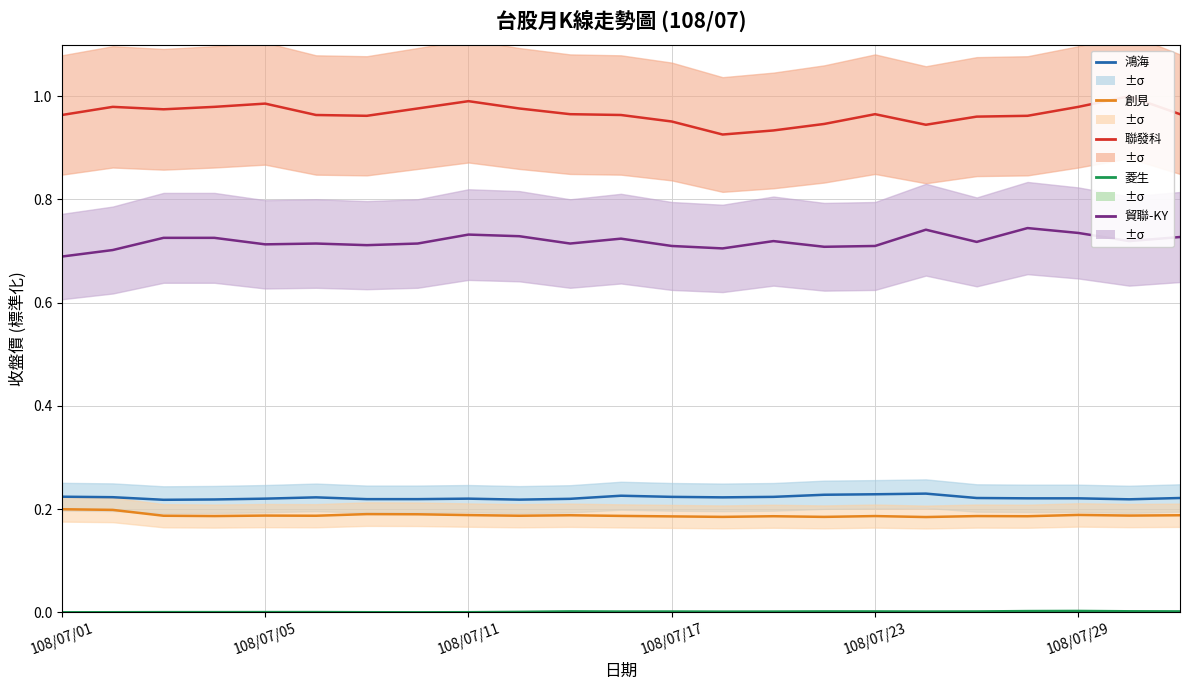

Which has a higher value, 108/07/29 or 17?

17